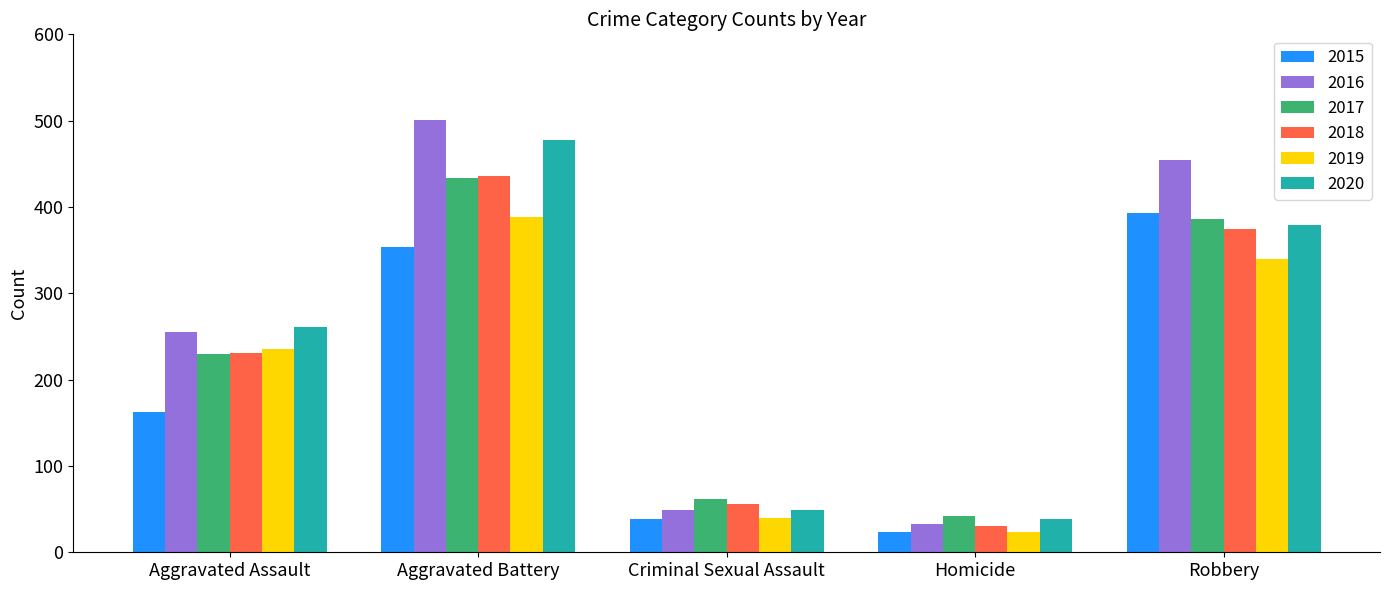

What position from the right is Robbery?

1